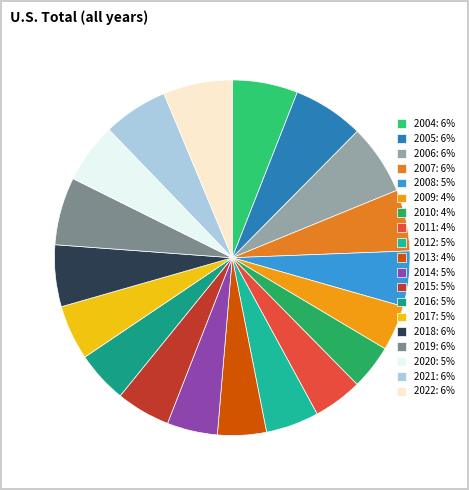

How many segments does this pie chart have?

19